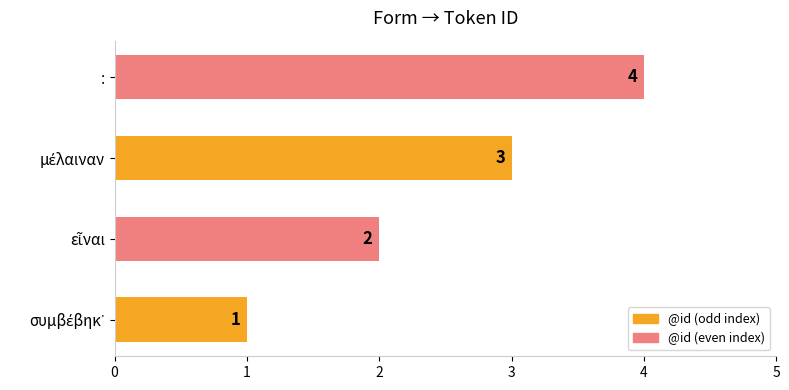

How many values are between 2 and 4?

3